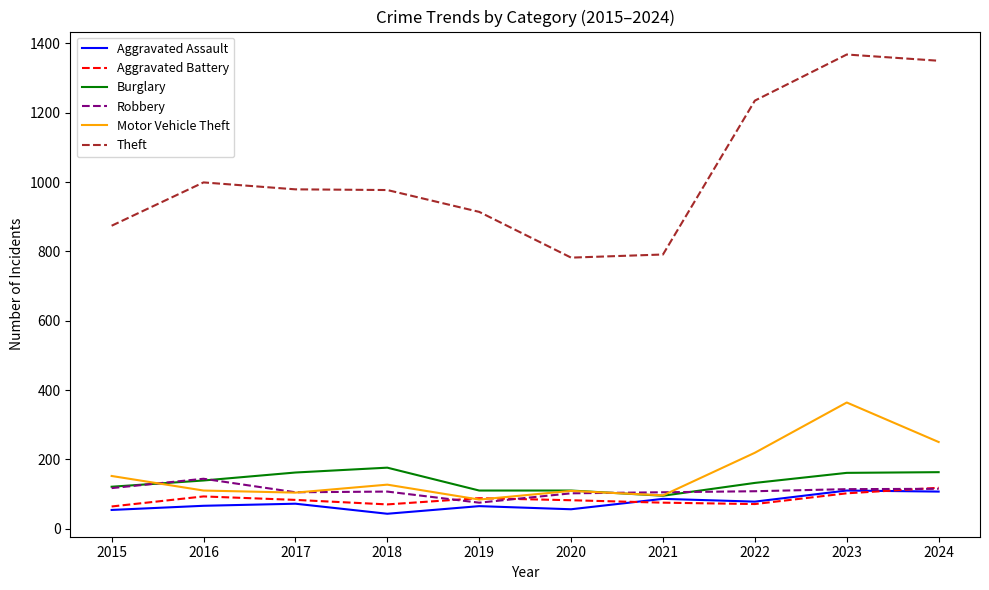

The value of Robbery at 2023 is 48. True or false?

False